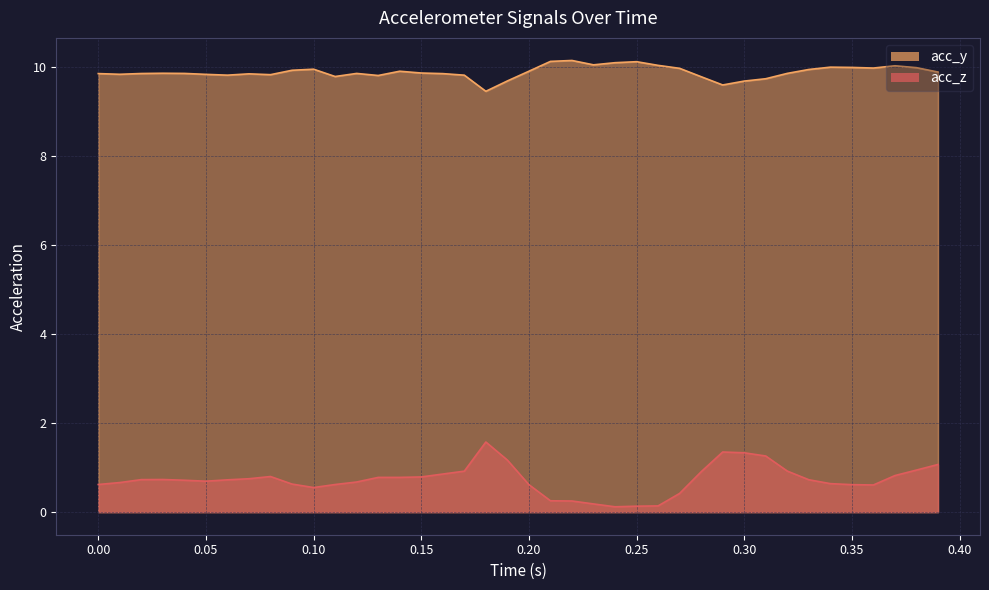

At 0.05, list the series in order from largest to smallest.

acc_y, acc_z